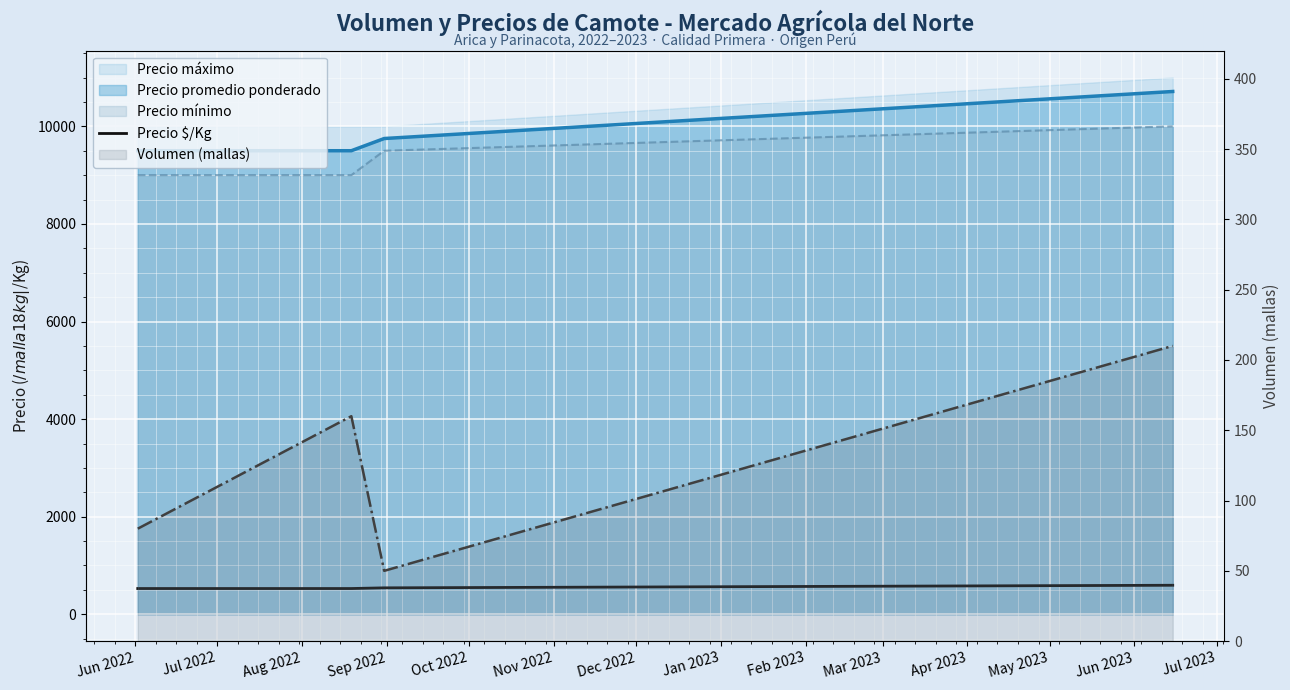

The value at Jul 2022 is 163. True or false?

False